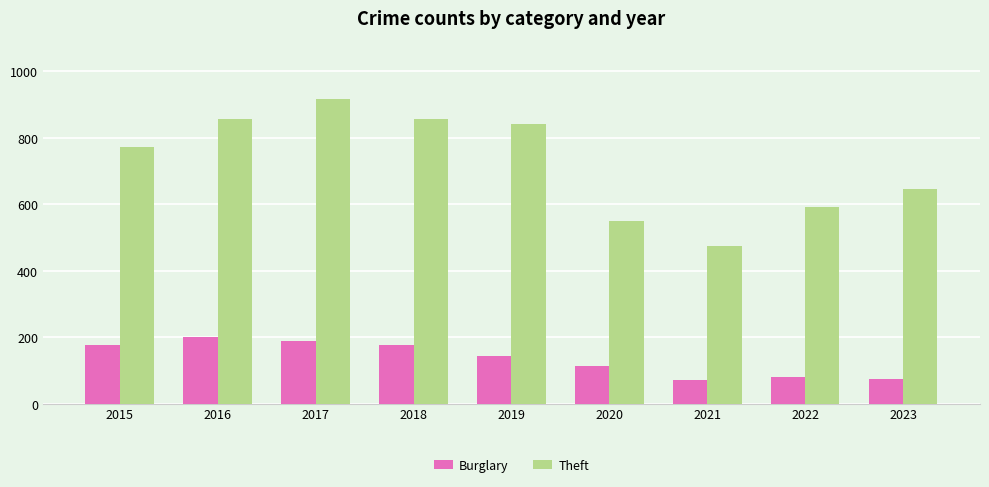

What is the difference between the Theft values at 2017 and 2023?

270